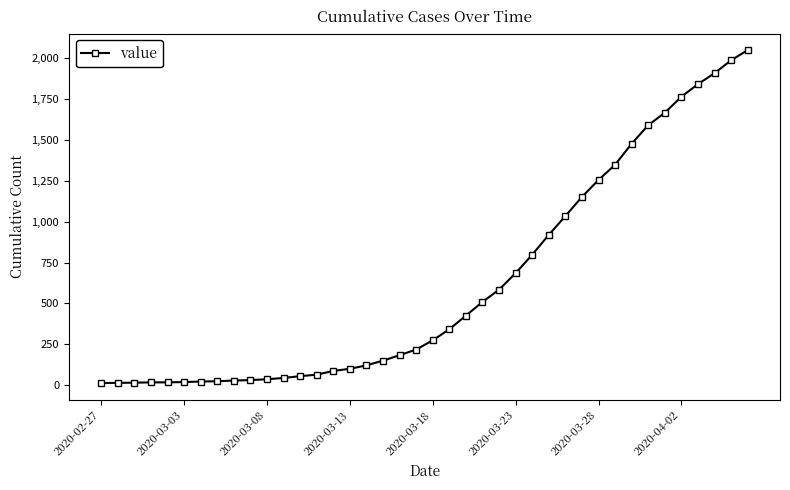

What is the maximum value shown in the chart?

2049